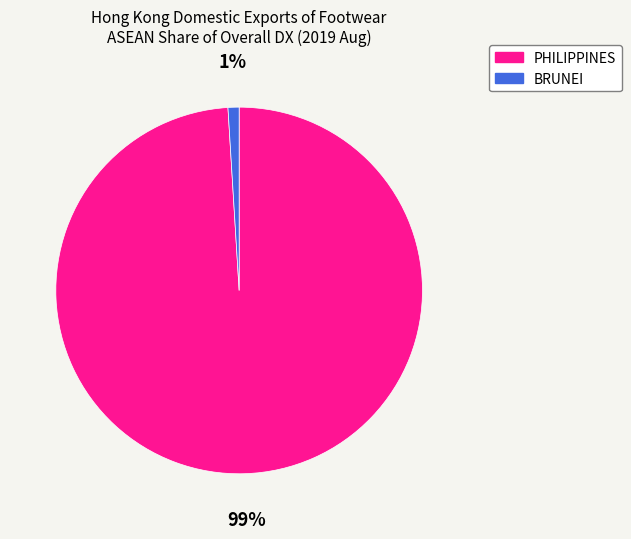

Which category has the smallest portion of the pie?

BRUNEI